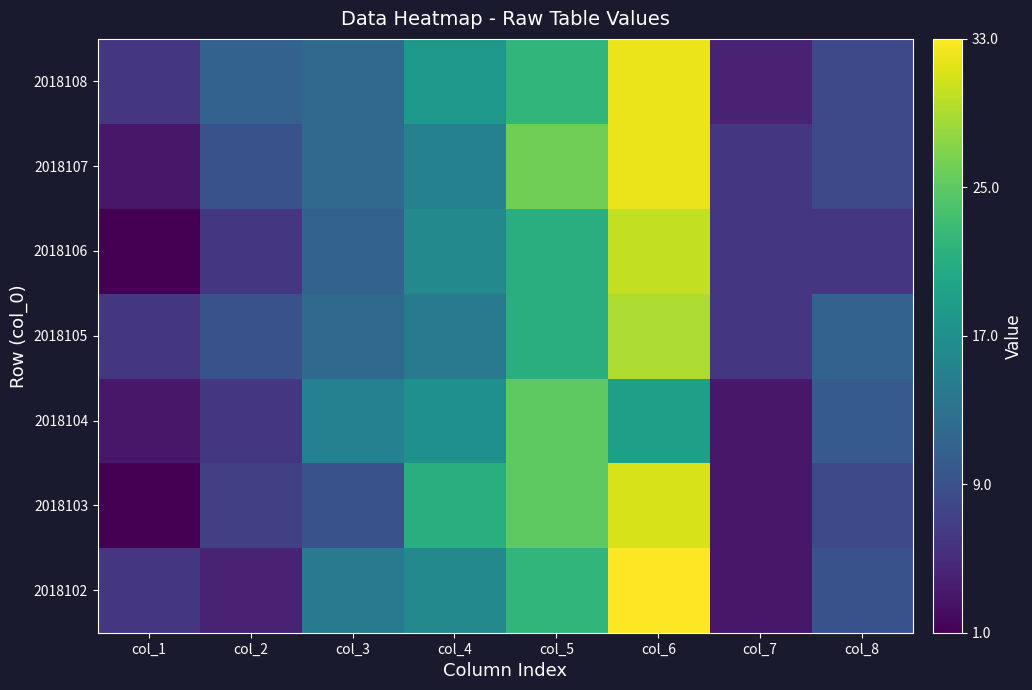

List the series in order of their peak value, lowest first.

2018104, 2018105, 2018106, 2018103, 2018107, 2018108, 2018102